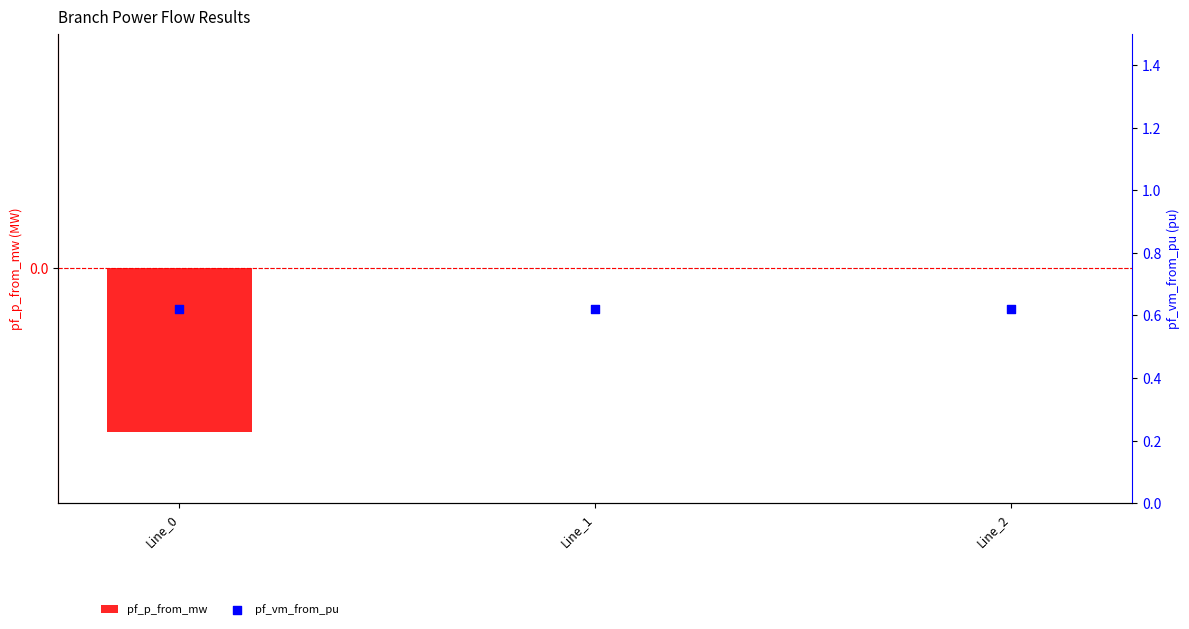

What is the total value across all series at Line_0?

0.6